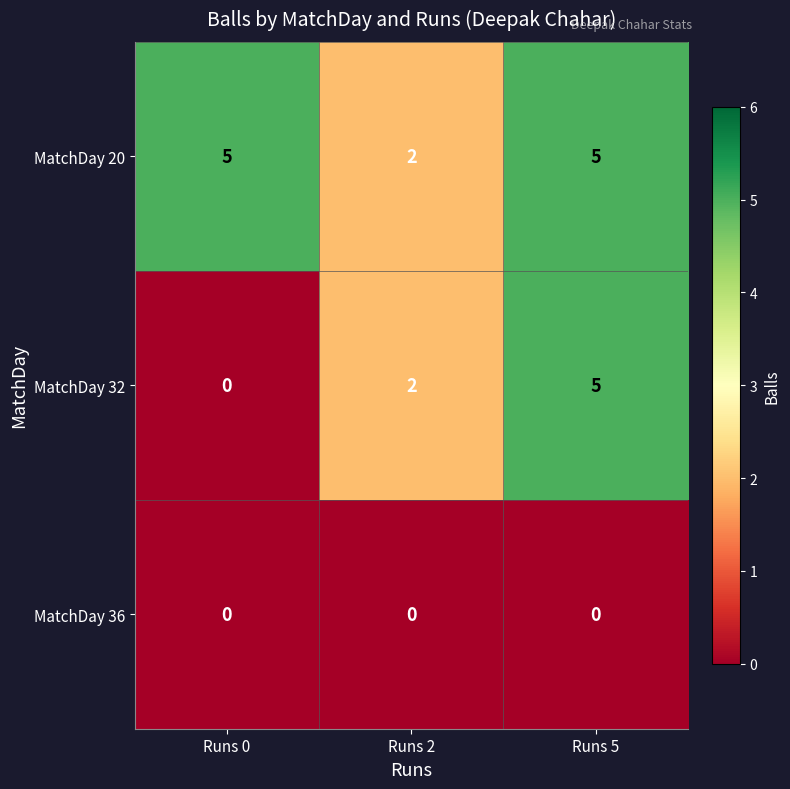

At which label does MatchDay 32 reach its minimum?

Runs 0